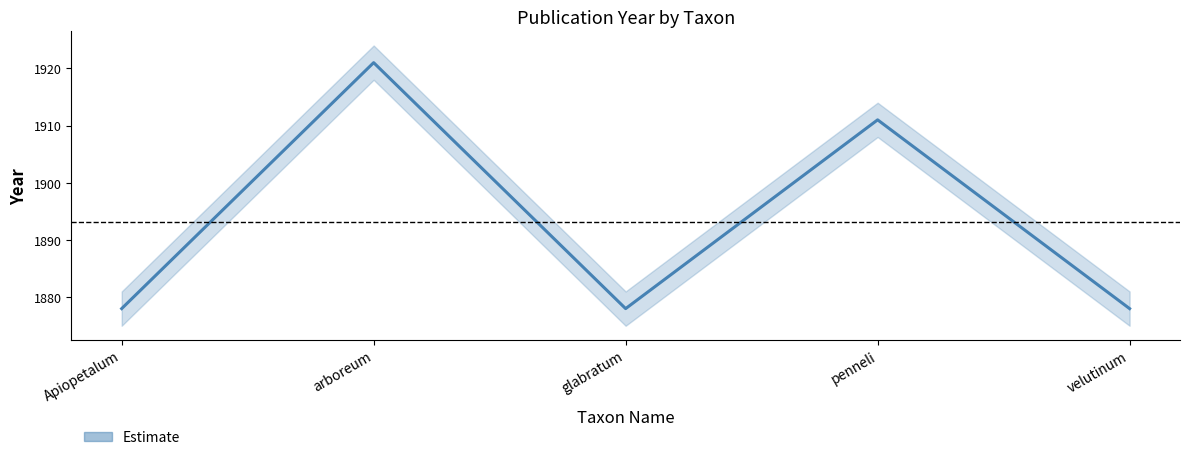

What is the change in value from glabratum to penneli?

+33